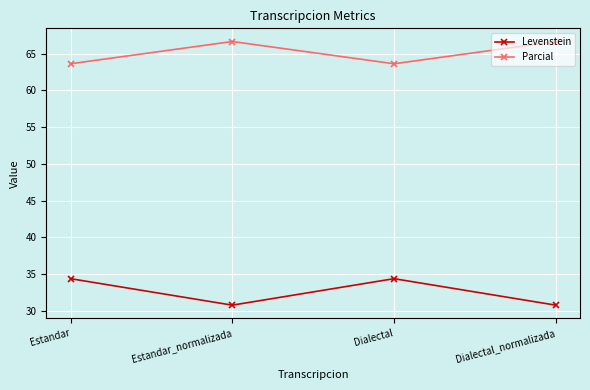

What is the spread (max minus min) of values at Estandar_normalizada?

35.9